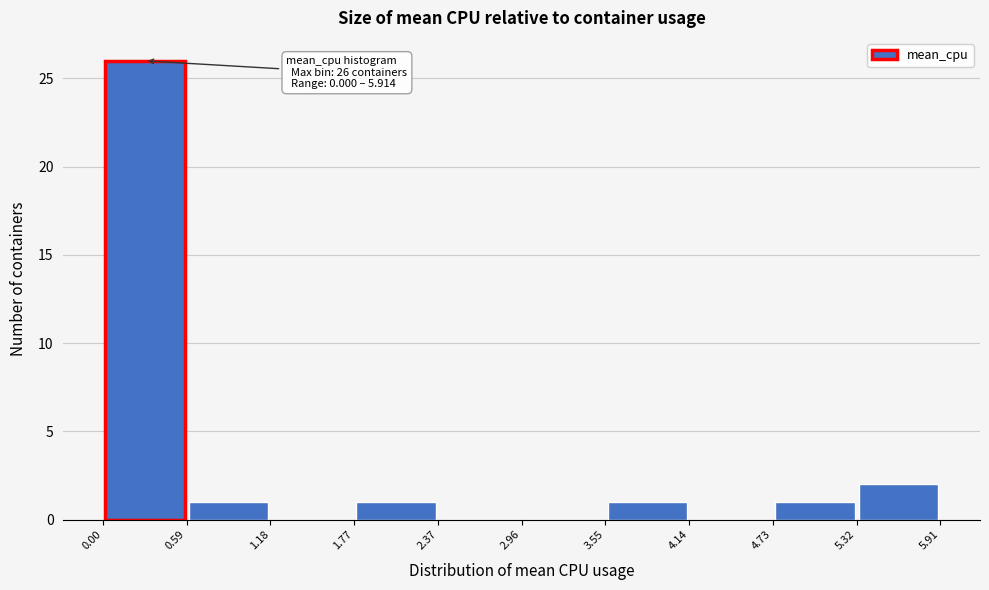

Over which range of the x-axis is the bar tallest?

0.00 to 0.59